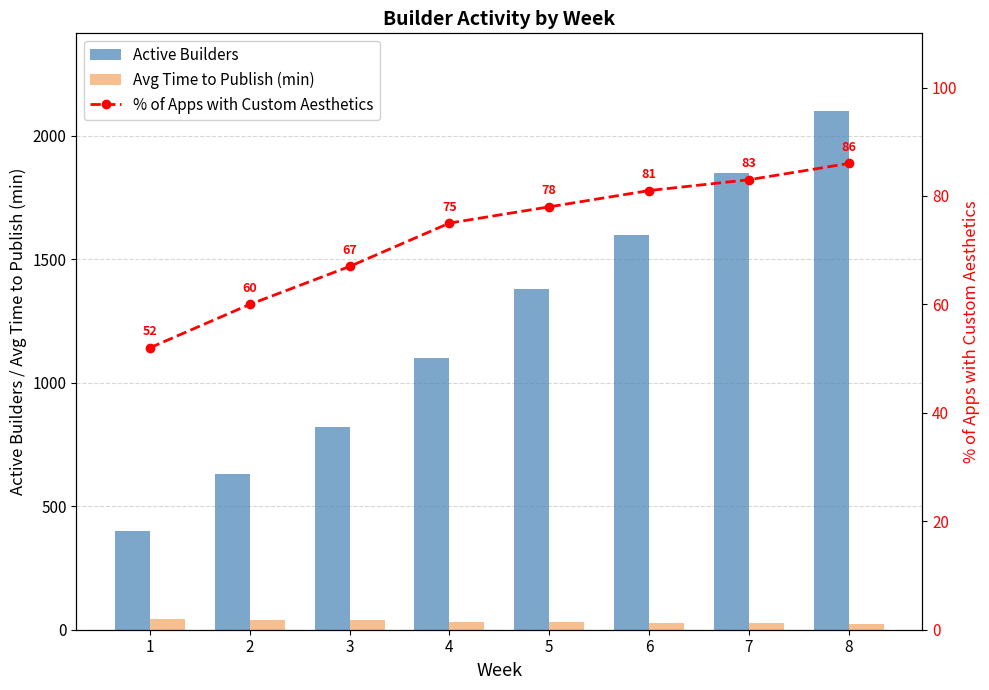

Which series has the largest range (max minus min)?

Active Builders